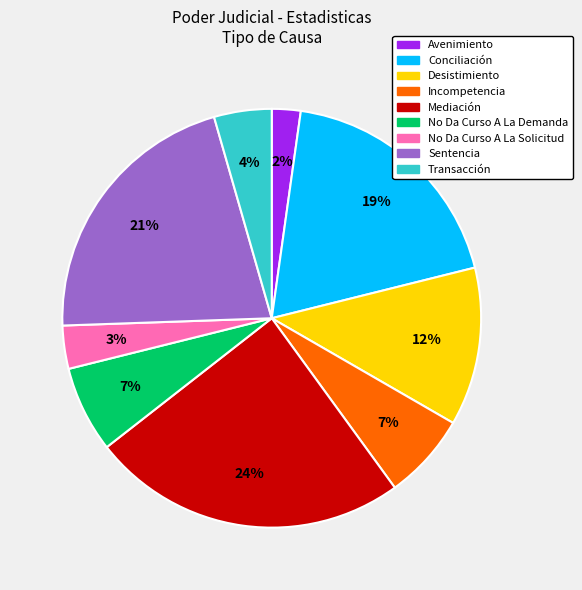

To the nearest percent, what is the average slice percentage?

11%